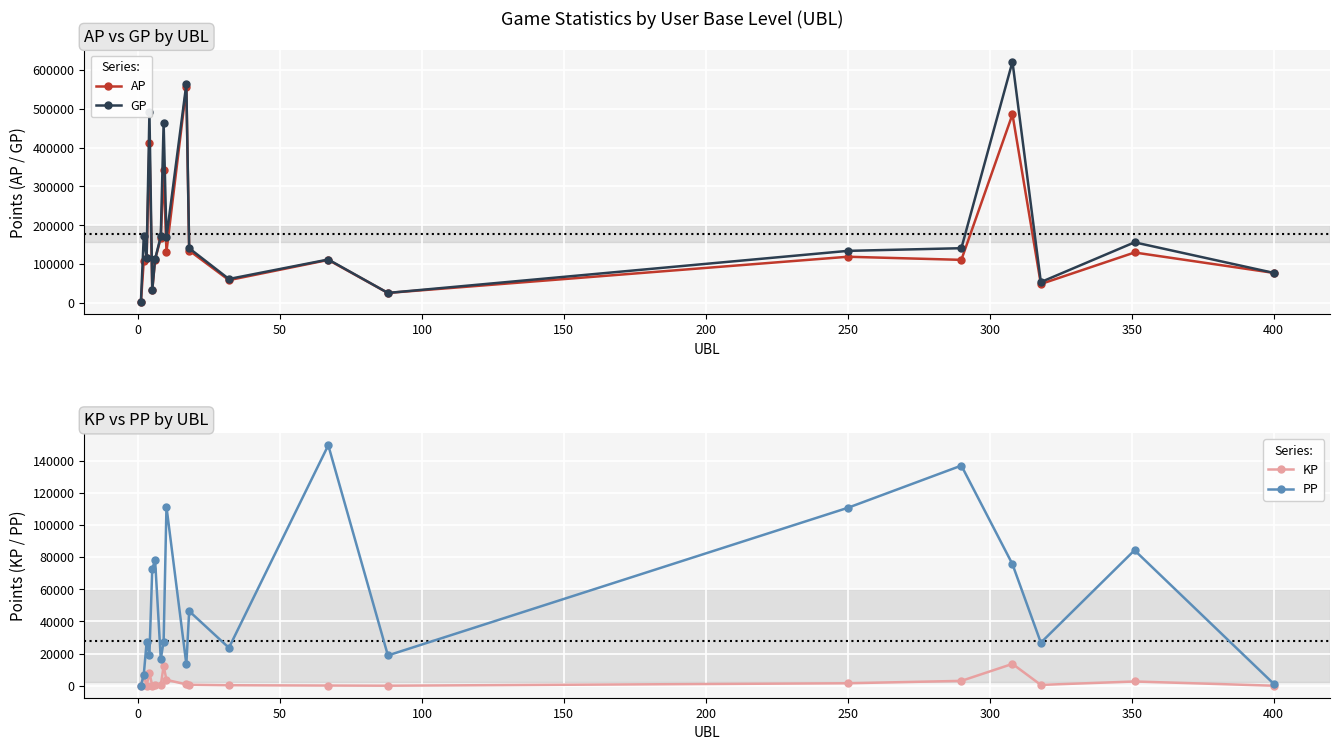

What is the sum of all AP values?

3278552